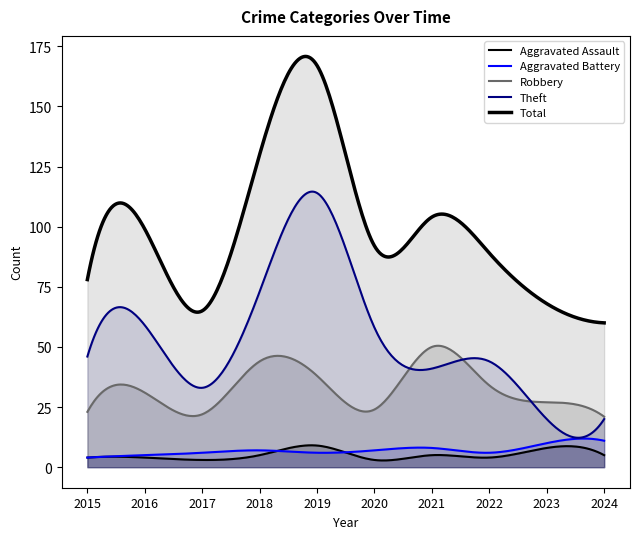

What is the average value of the Aggravated Assault series?

5